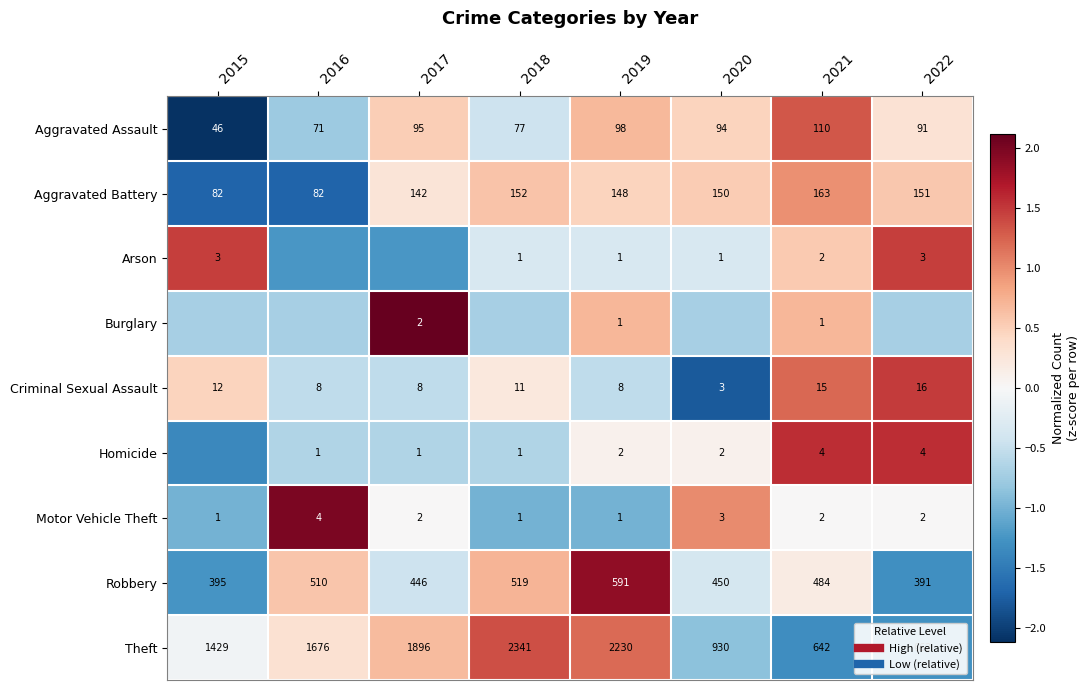

At 2022, list the series in order from smallest to largest.

Robbery, Theft, Burglary, Motor Vehicle Theft, Aggravated Assault, Aggravated Battery, Arson, Criminal Sexual Assault, Homicide